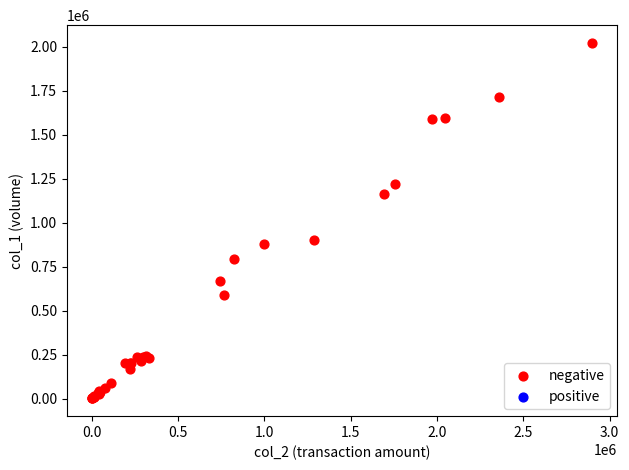

What Y value in the scatter plot is closest to 1011000?

903000